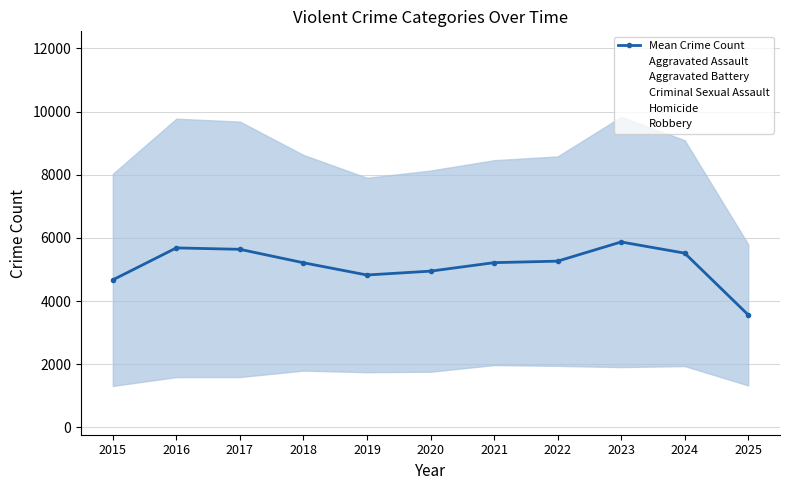

What is the value of the 10th point from the left?

5517.0